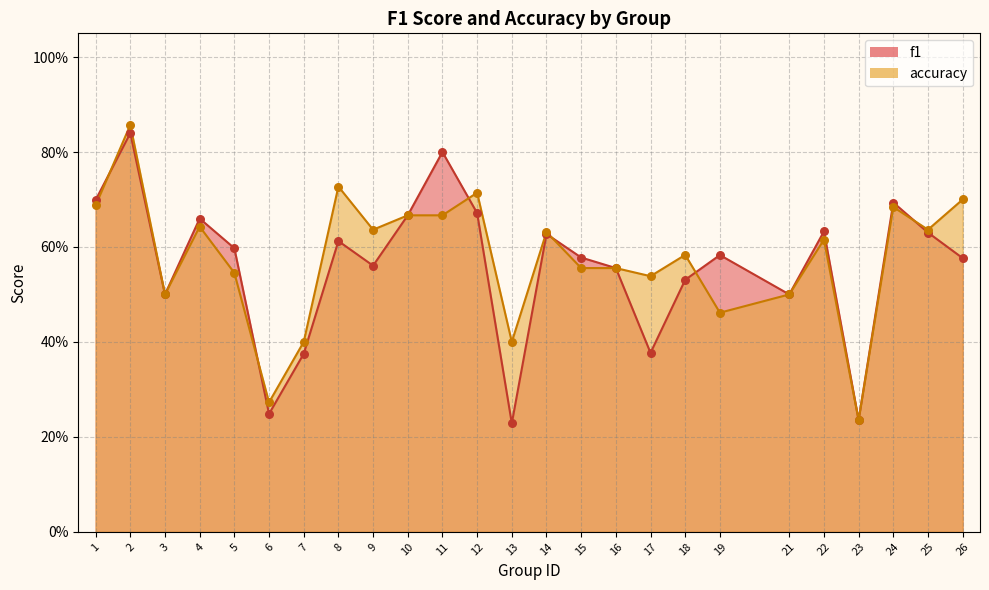

At which category is the sum across all series the highest?

2